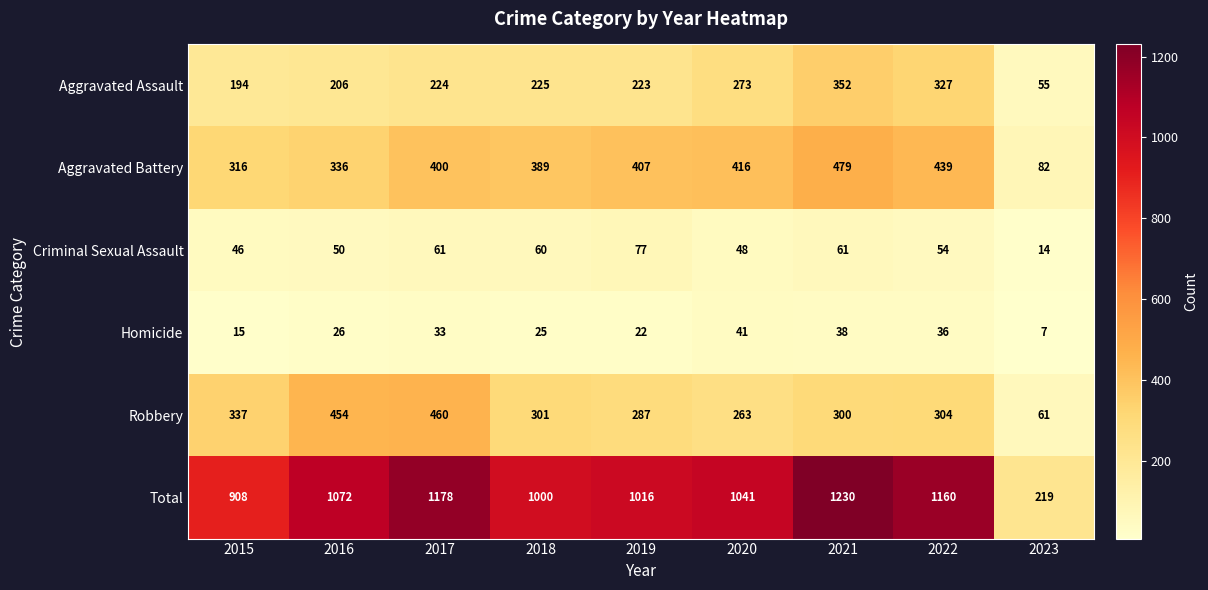

What is the difference between the Aggravated Assault values at 2017 and 2020?

49